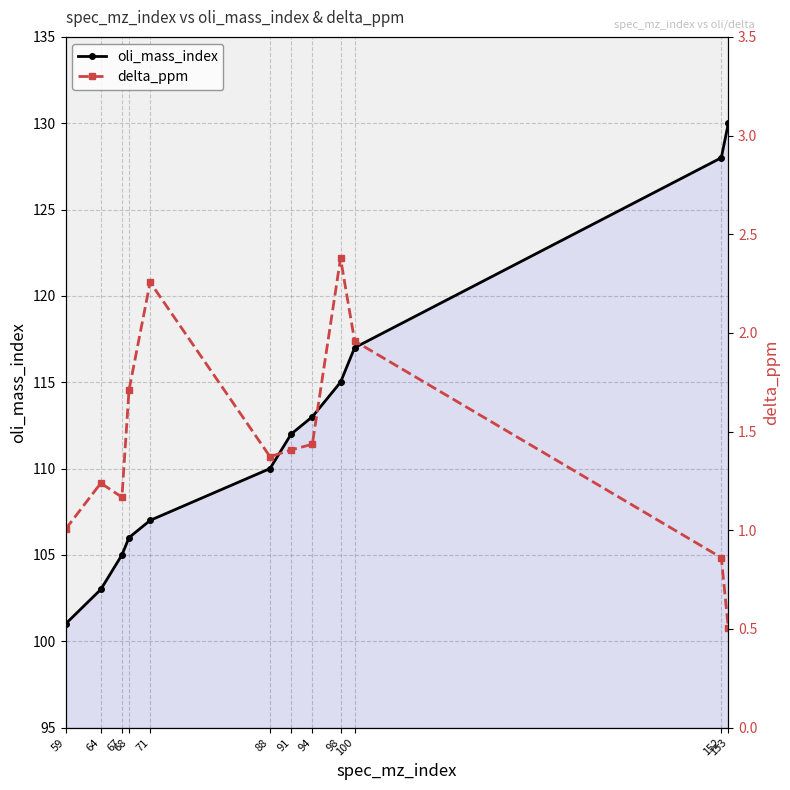

Rank the categories by delta_ppm value from highest to lowest.

98, 71, 100, 68, 94, 91, 88, 64, 67, 59, 152, 153